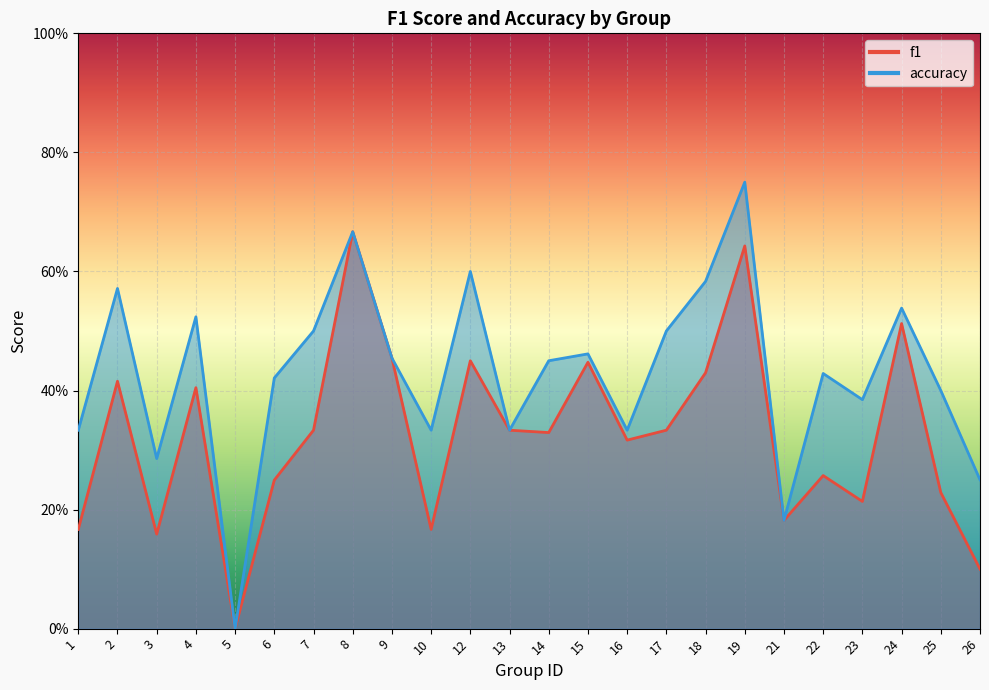

What is the maximum value for f1?

0.7